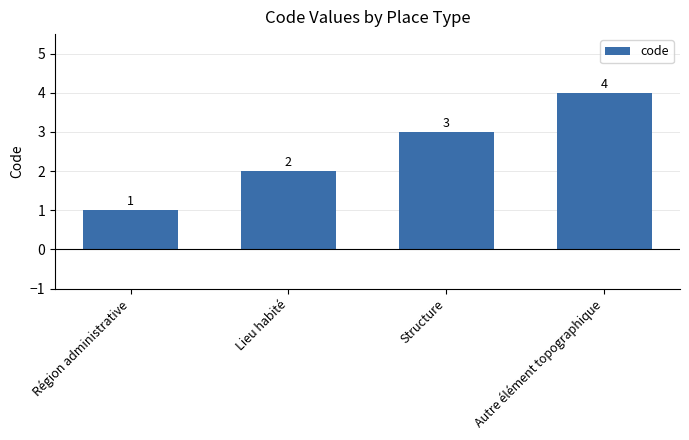

Reading left to right, what are all the values shown in this chart?

1	2	3	4